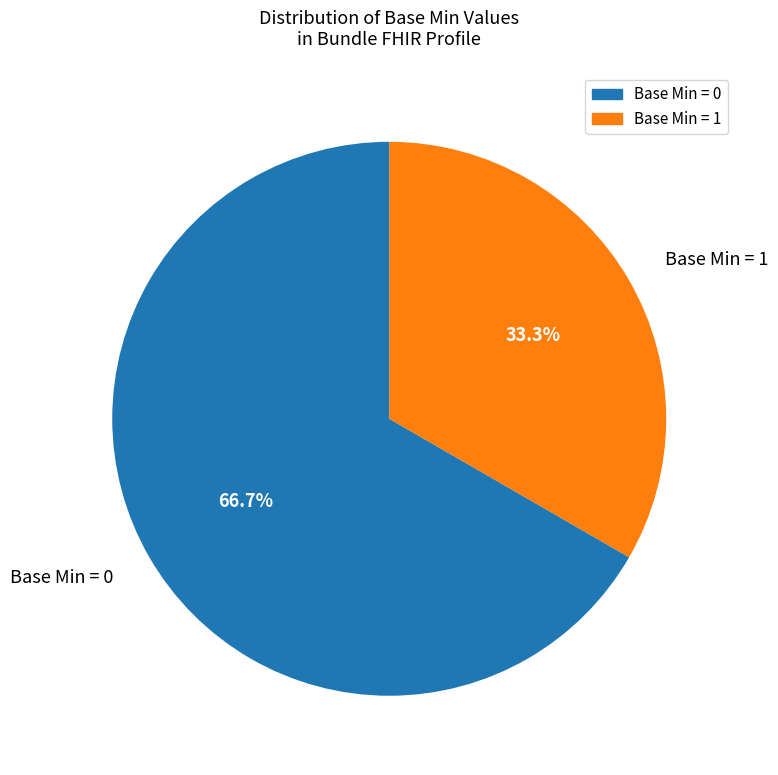

Is there any slice that represents more than half of the pie?

Yes